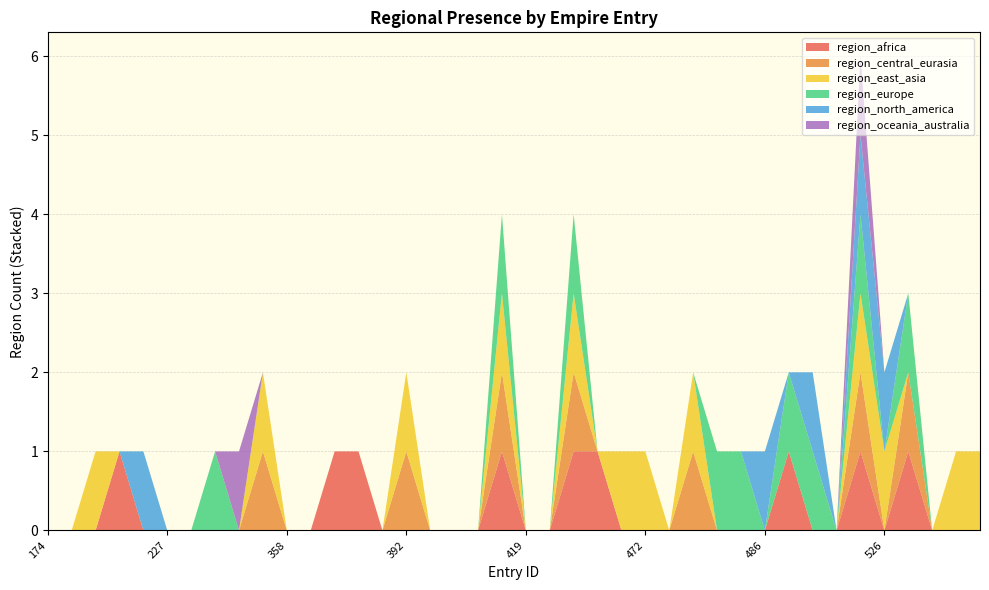

Reading left to right, extract all data points from this chart.

region_africa: 174=0	190=0	200=0	211=1	222=0	227=0	230=0	263=0	284=0	294=0	358=0	381=0	383=1	389=1	390=0	392=0	395=0	400=0	415=0	416=1	419=0	420=0	424=1	442=1	455=0	472=0	476=0	478=0	483=0	484=0	486=0	490=1	492=0	520=0	525=1	526=0	534=1	562=0	563=0	564=0
region_central_eurasia: 174=0	190=0	200=0	211=0	222=0	227=0	230=0	263=0	284=0	294=1	358=0	381=0	383=0	389=0	390=0	392=1	395=0	400=0	415=0	416=1	419=0	420=0	424=1	442=0	455=0	472=0	476=0	478=1	483=0	484=0	486=0	490=0	492=0	520=0	525=1	526=0	534=1	562=0	563=0	564=0
region_east_asia: 174=0	190=0	200=1	211=0	222=0	227=0	230=0	263=0	284=0	294=1	358=0	381=0	383=0	389=0	390=0	392=1	395=0	400=0	415=0	416=1	419=0	420=0	424=1	442=0	455=1	472=1	476=0	478=1	483=0	484=0	486=0	490=0	492=0	520=0	525=1	526=1	534=0	562=0	563=1	564=1
region_europe: 174=0	190=0	200=0	211=0	222=0	227=0	230=0	263=1	284=0	294=0	358=0	381=0	383=0	389=0	390=0	392=0	395=0	400=0	415=0	416=1	419=0	420=0	424=1	442=0	455=0	472=0	476=0	478=0	483=1	484=1	486=0	490=1	492=1	520=0	525=1	526=0	534=1	562=0	563=0	564=0
region_north_america: 174=0	190=0	200=0	211=0	222=1	227=0	230=0	263=0	284=0	294=0	358=0	381=0	383=0	389=0	390=0	392=0	395=0	400=0	415=0	416=0	419=0	420=0	424=0	442=0	455=0	472=0	476=0	478=0	483=0	484=0	486=1	490=0	492=1	520=0	525=1	526=1	534=0	562=0	563=0	564=0
region_oceania_australia: 174=0	190=0	200=0	211=0	222=0	227=0	230=0	263=0	284=1	294=0	358=0	381=0	383=0	389=0	390=0	392=0	395=0	400=0	415=0	416=0	419=0	420=0	424=0	442=0	455=0	472=0	476=0	478=0	483=0	484=0	486=0	490=0	492=0	520=0	525=1	526=0	534=0	562=0	563=0	564=0